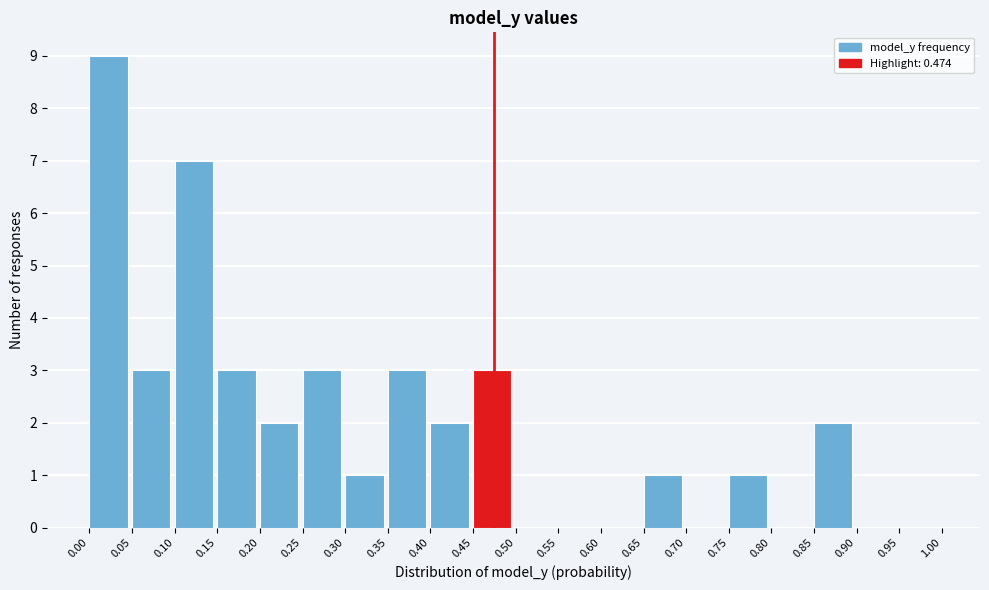

Over which range of the x-axis is the bar tallest?

0.00 to 0.05